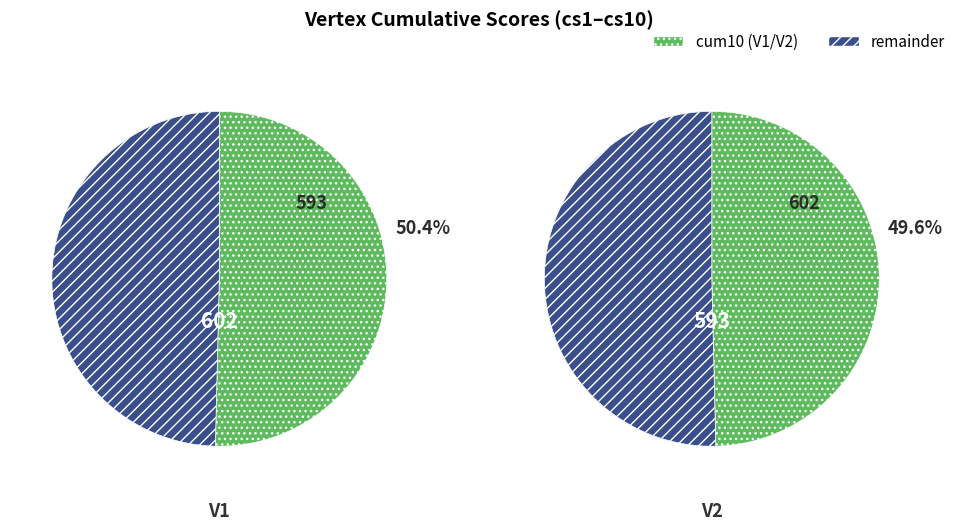

What percentage is NOT represented by V1?

49.6%